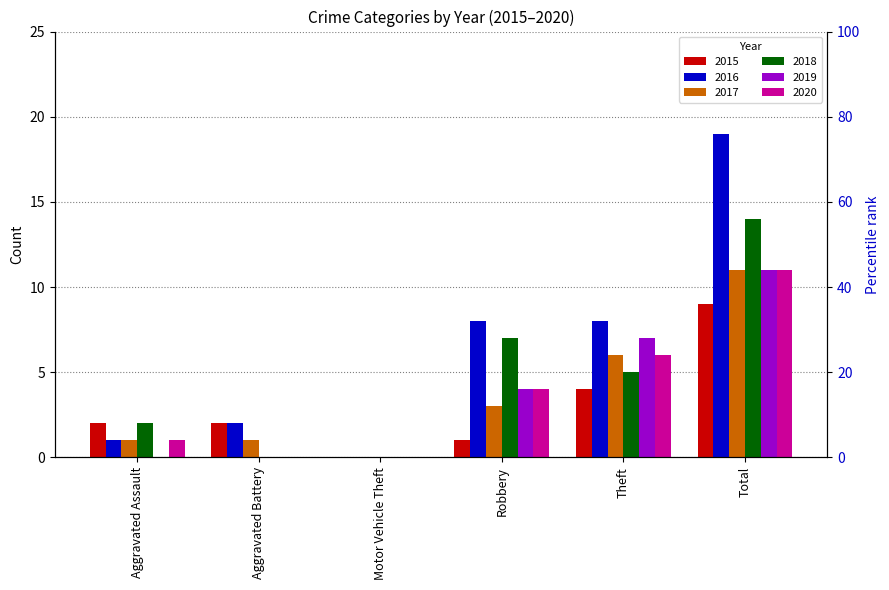

Where does the 2019 series first go above 4?

Theft